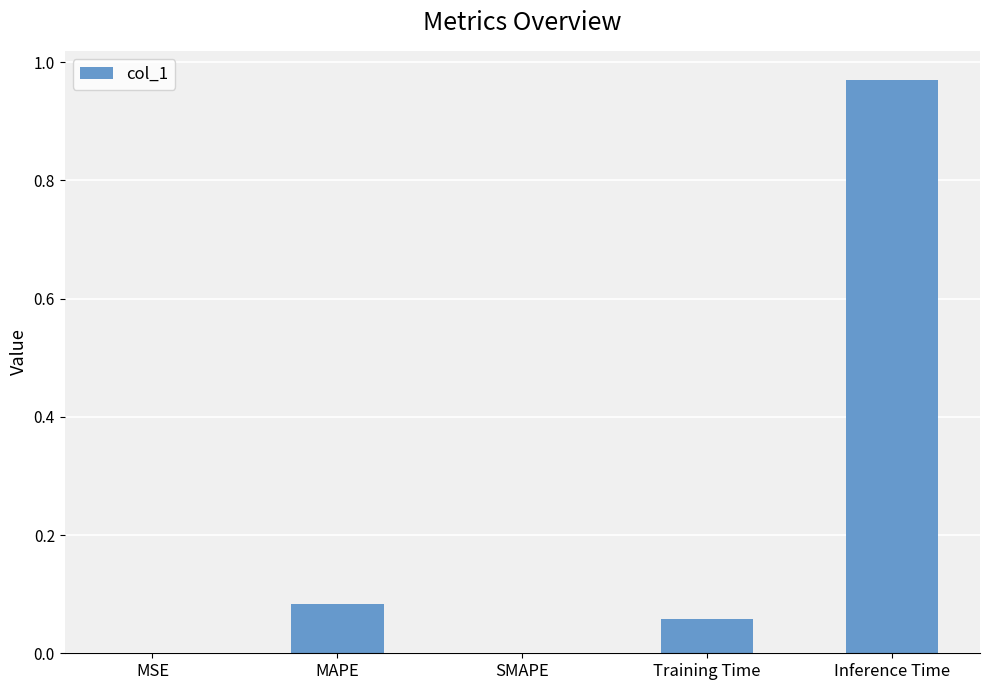

Are the bars grouped side by side (vs. stacked)?

No